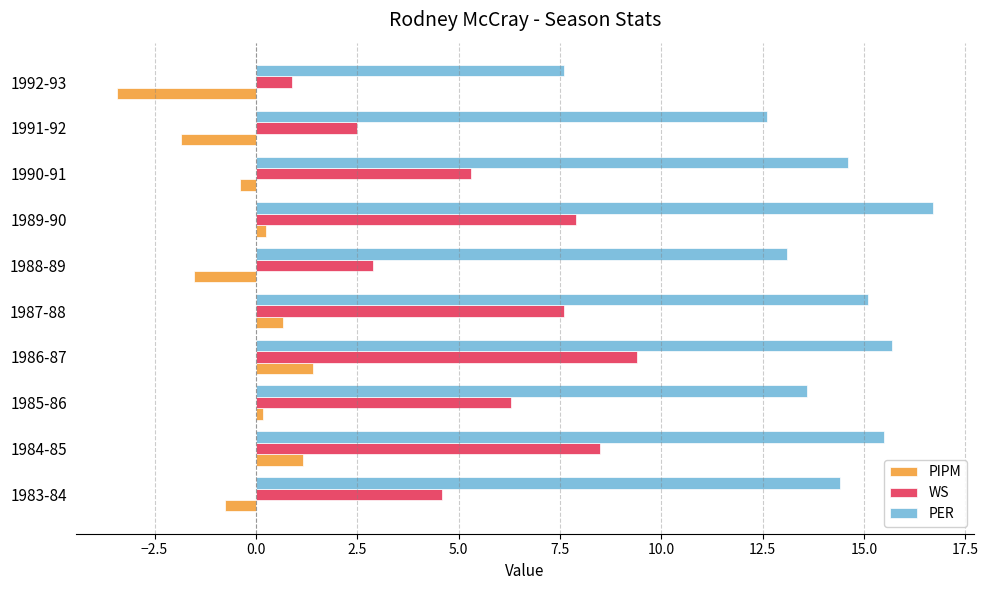

The value of WS at 1988-89 is 2.9. True or false?

True